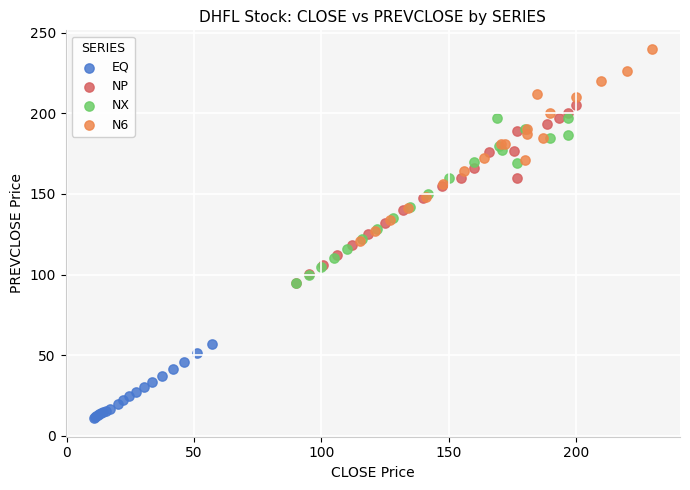

Which series contains the lowest Y value?

EQ